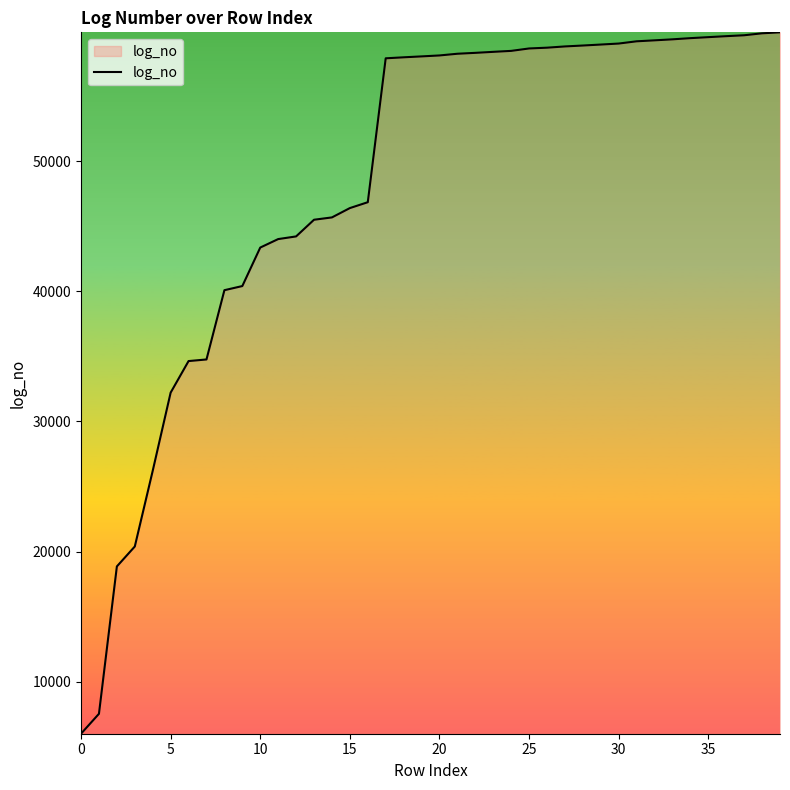

What is the minimum value shown in the chart?

5994